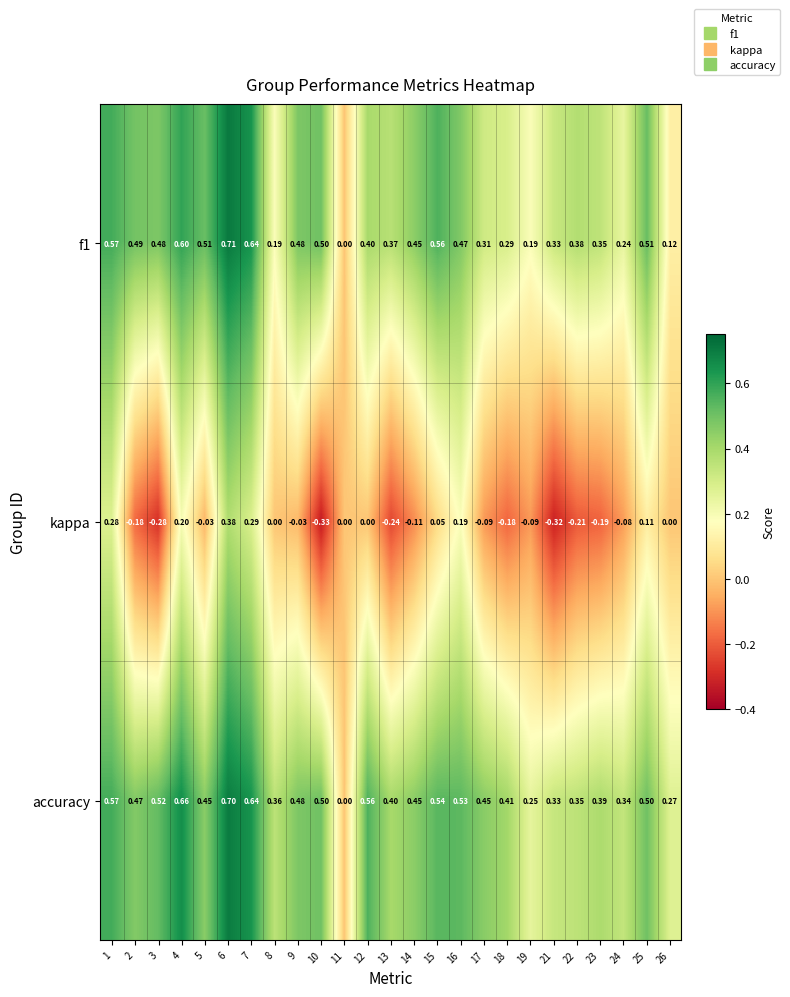

Which series changed the most between 3 and 12?

kappa